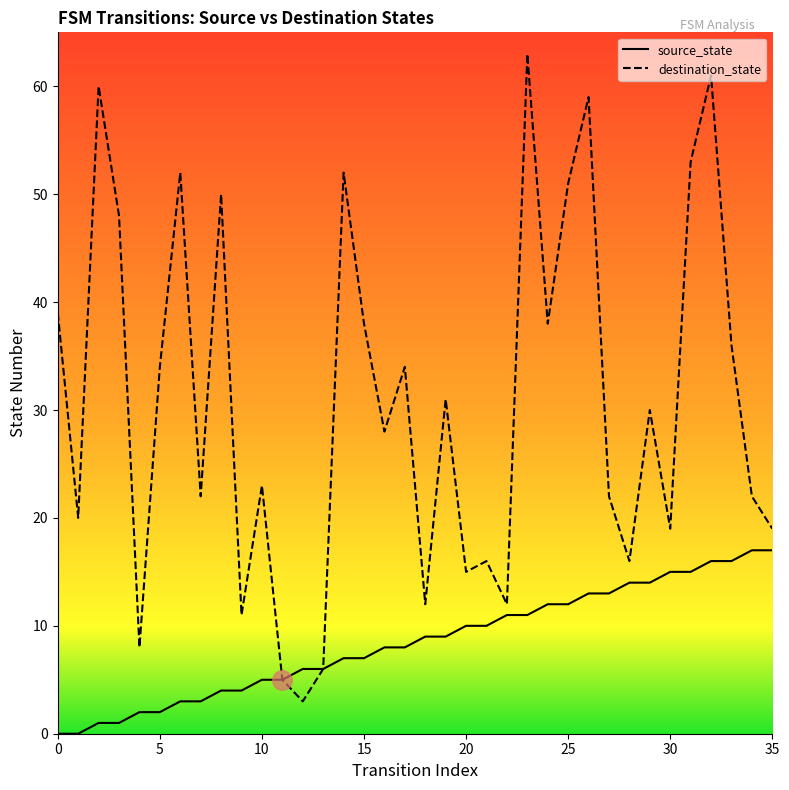

The value of source_state at 11 is 5. True or false?

True